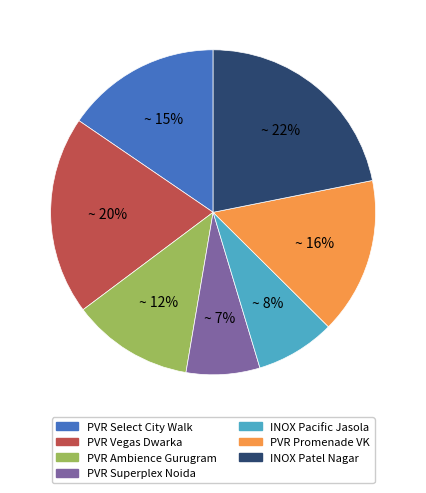

To the nearest percent, what is the difference between the largest and smallest slice percentages?

15%